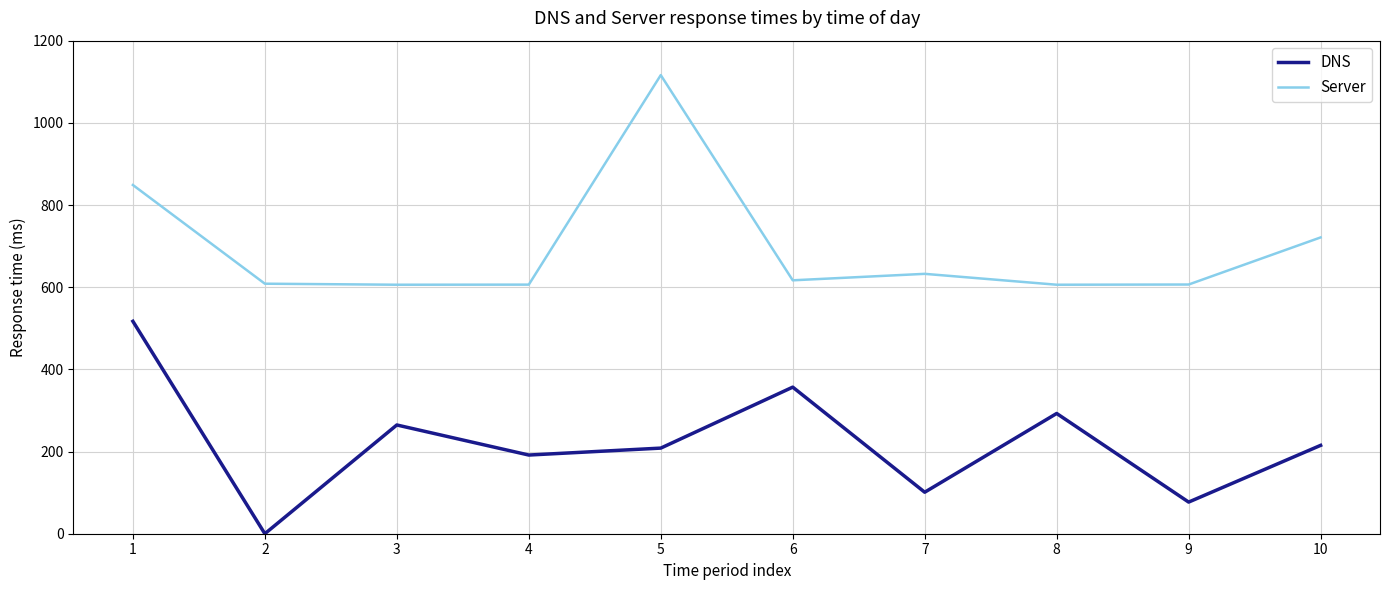

What is the sum of all Server values?

6968.6